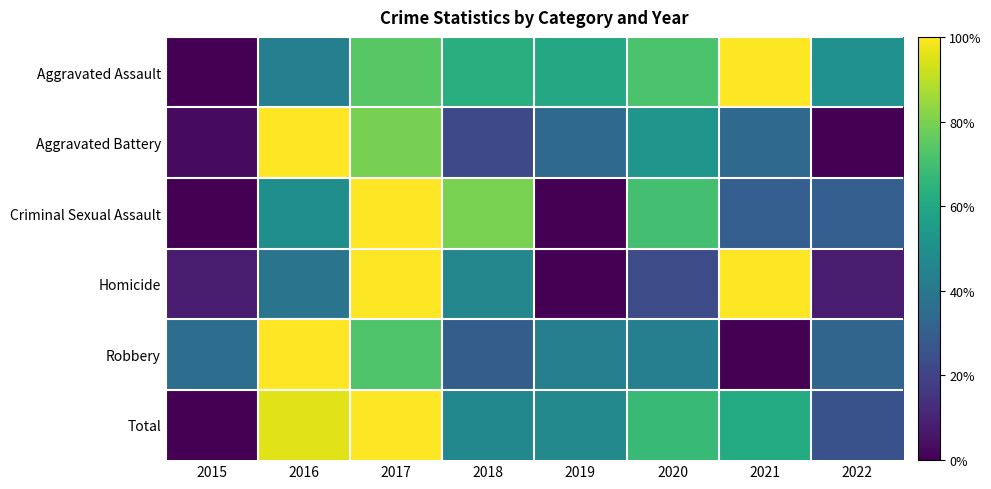

Reading right to left, what are all the values shown in this chart?

Aggravated Assault: 2022=0.5	2021=1.0	2020=0.7	2019=0.6	2018=0.6	2017=0.7	2016=0.4	2015=0.0
Aggravated Battery: 2022=0.0	2021=0.3	2020=0.5	2019=0.3	2018=0.2	2017=0.8	2016=1.0	2015=0.0
Criminal Sexual Assault: 2022=0.3	2021=0.3	2020=0.7	2019=0.0	2018=0.8	2017=1.0	2016=0.5	2015=0.0
Homicide: 2022=0.1	2021=1.0	2020=0.2	2019=0.0	2018=0.5	2017=1.0	2016=0.4	2015=0.1
Robbery: 2022=0.3	2021=0.0	2020=0.4	2019=0.4	2018=0.3	2017=0.7	2016=1.0	2015=0.4
Total: 2022=0.3	2021=0.6	2020=0.7	2019=0.5	2018=0.5	2017=1.0	2016=1.0	2015=0.0